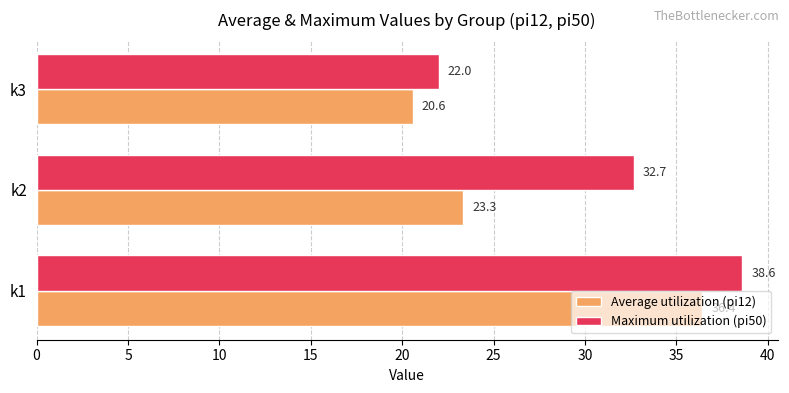

Where is Maximum utilization (pi50) nearest to the value 30?

k2